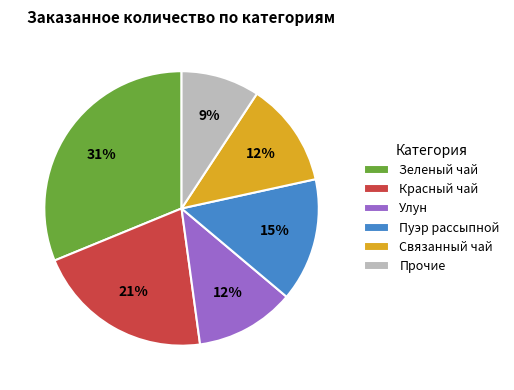

To the nearest percent, what portion does Связанный чай represent?

12%